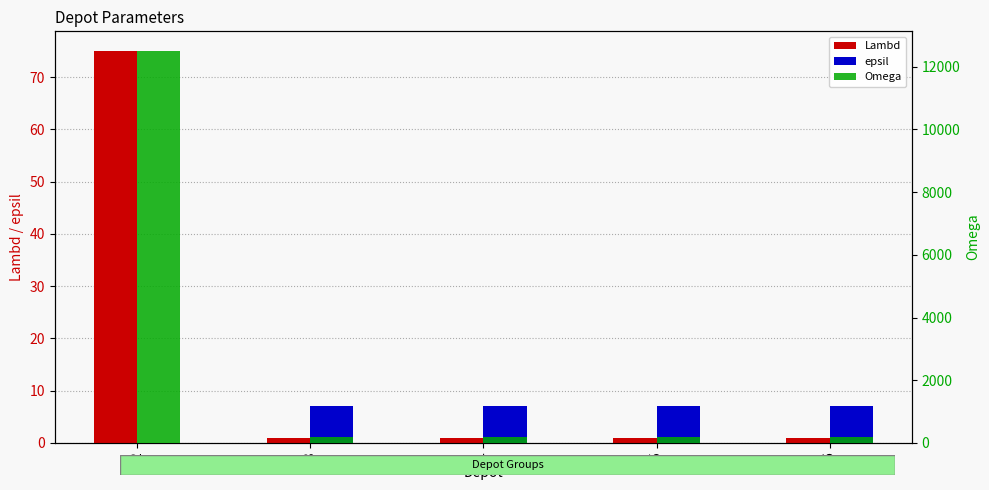

Read the Omega value at 2.

12500